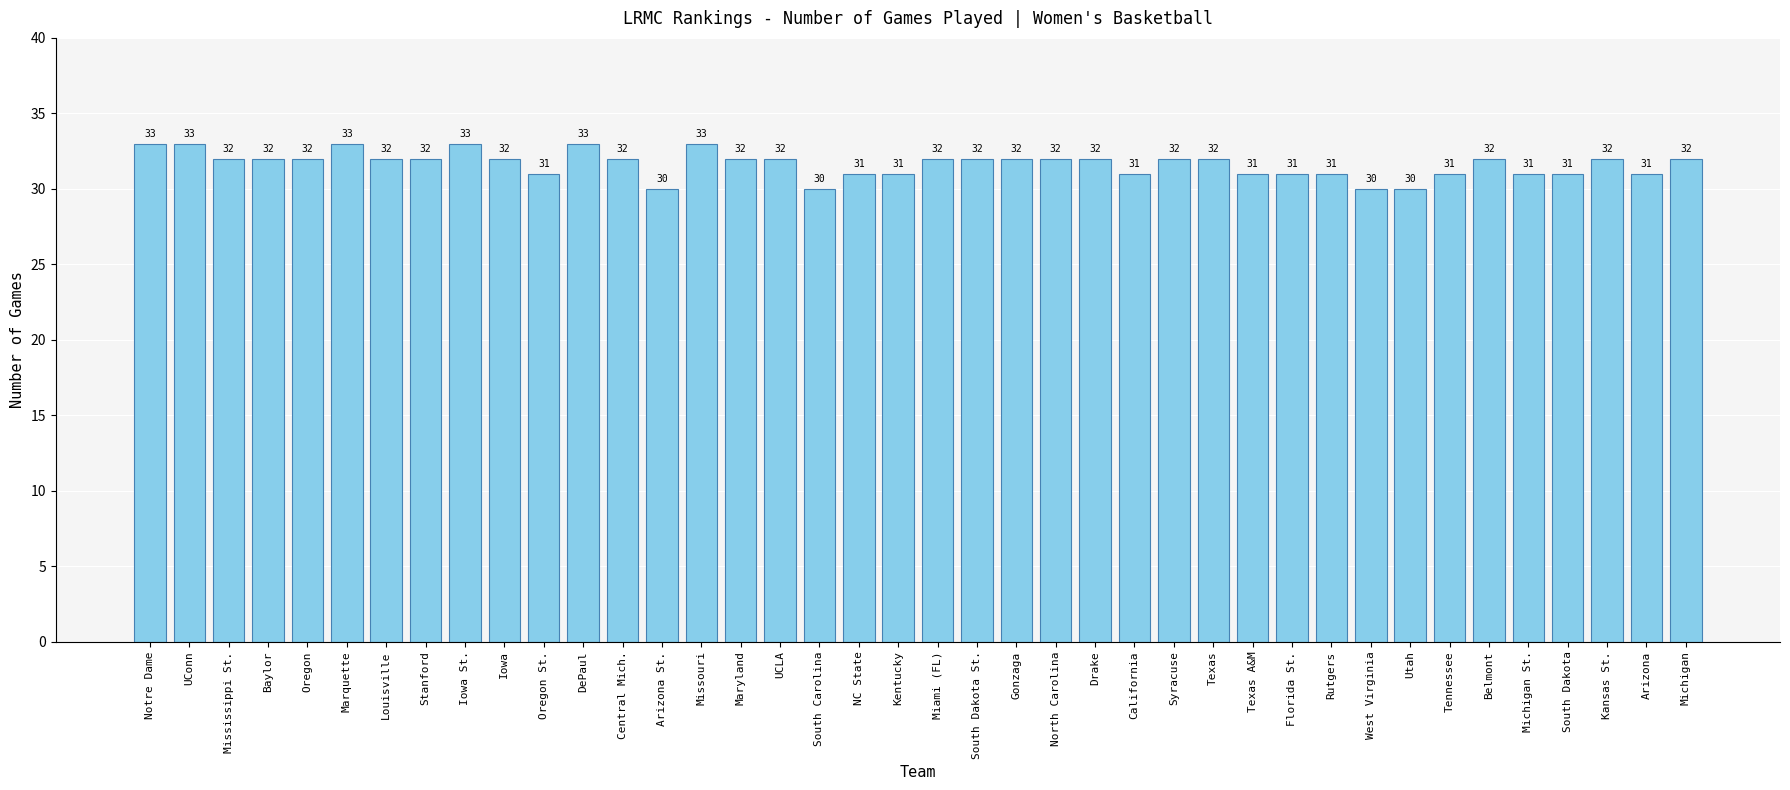

What is the label of the 9th bar from the left?

Iowa St.